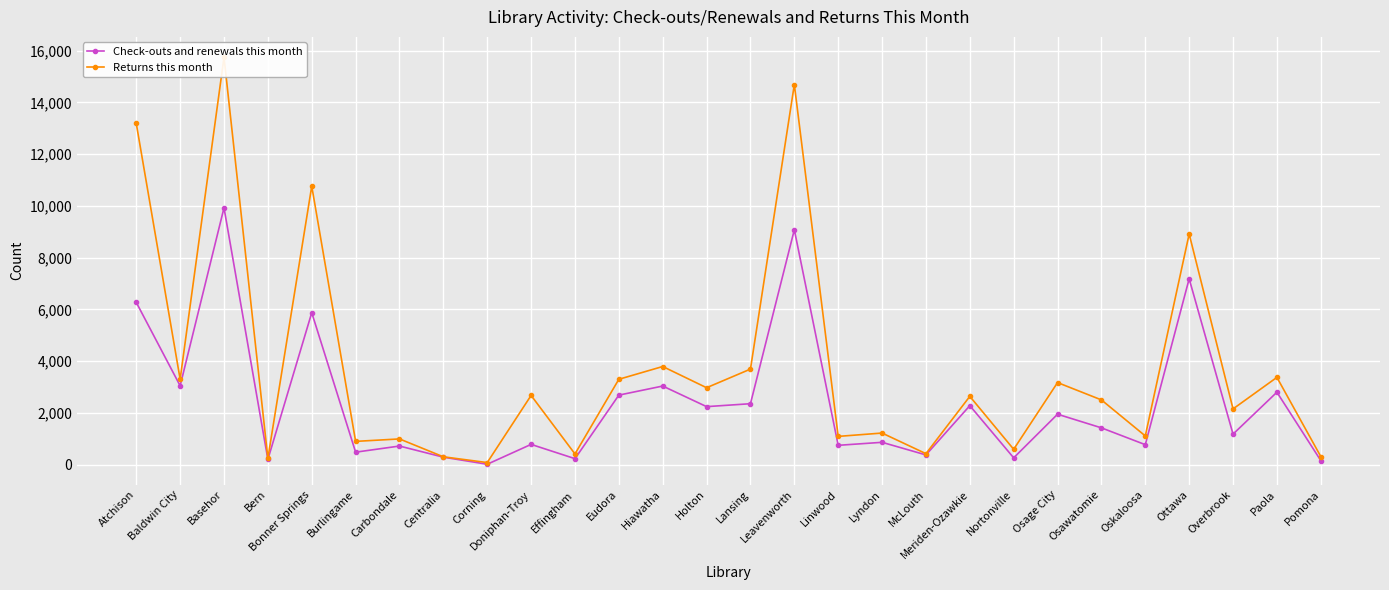

What is the lowest value of the Check-outs and renewals this month series?

15